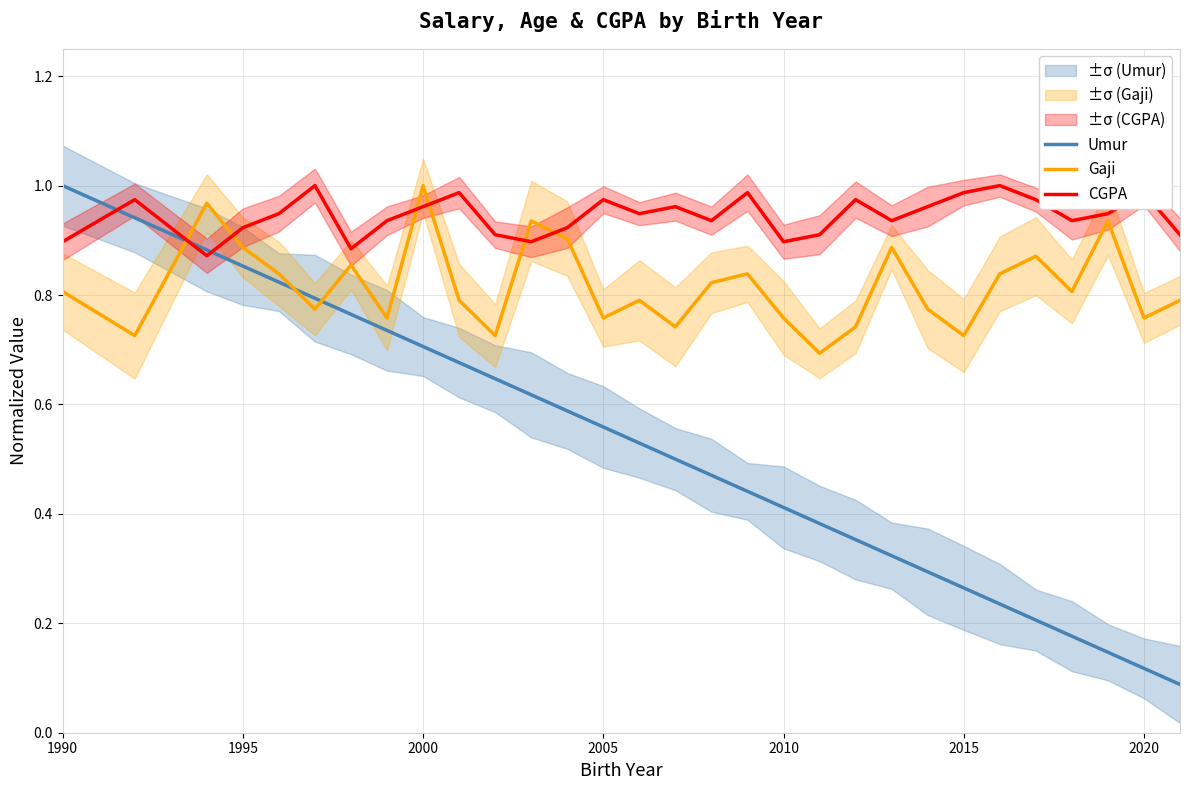

At which label does Umur reach its peak?

1990